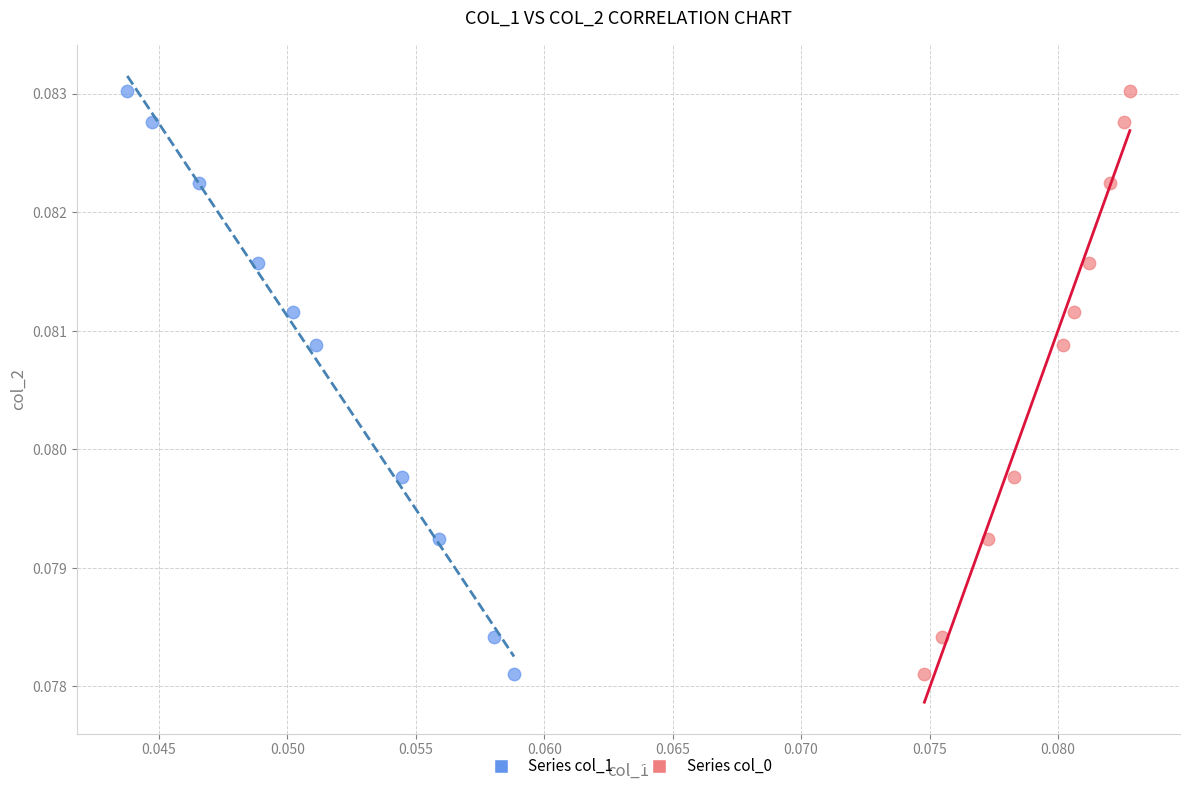

What are all the series names shown in the legend?

Series col_1, Series col_0